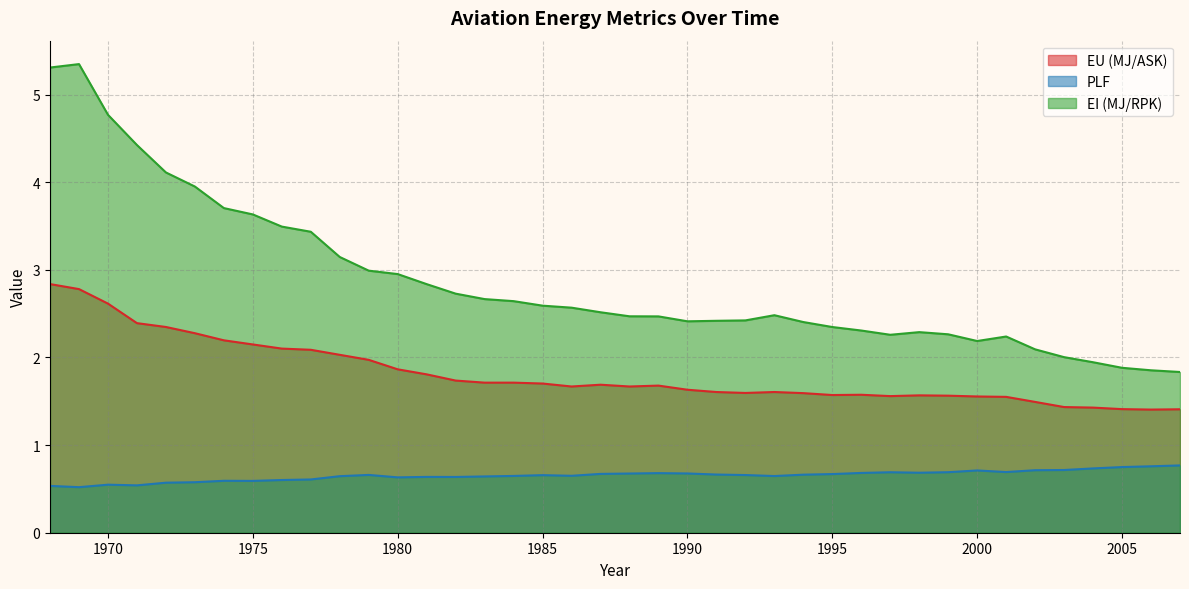

True or false: EI (MJ/RPK) and PLF cross at least once.

False